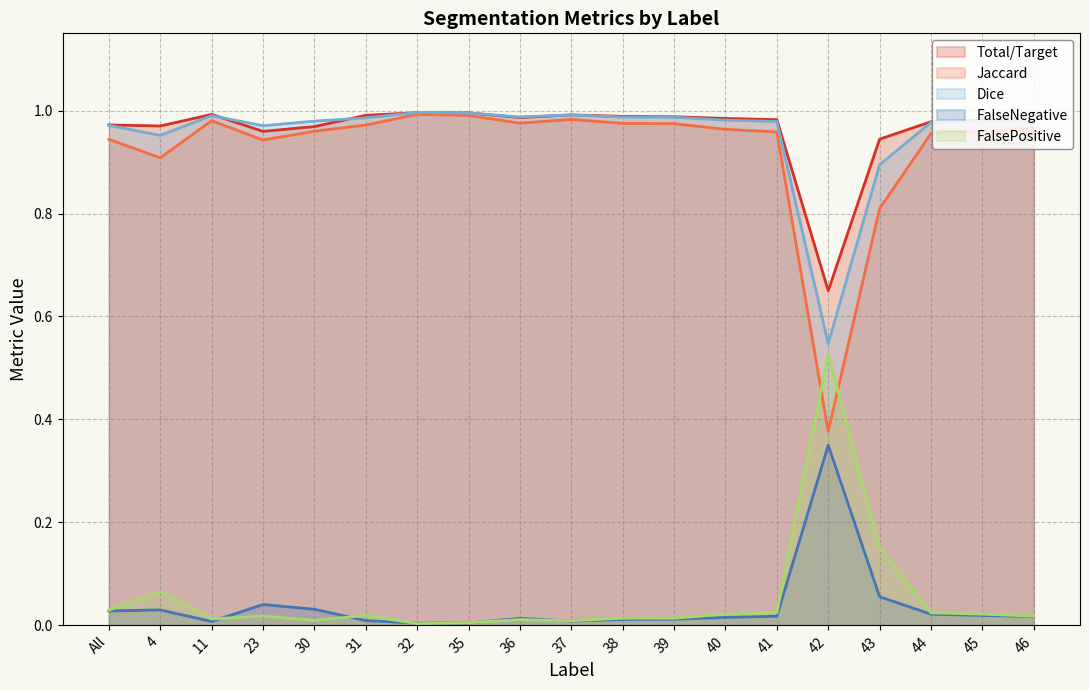

Reading left to right, what are all the values shown in this chart?

Total/Target: All=1.0	4=1.0	11=1.0	23=1.0	30=1.0	31=1.0	32=1.0	35=1.0	36=1.0	37=1.0	38=1.0	39=1.0	40=1.0	41=1.0	42=0.7	43=0.9	44=1.0	45=1.0	46=1.0
Jaccard: All=0.9	4=0.9	11=1.0	23=0.9	30=1.0	31=1.0	32=1.0	35=1.0	36=1.0	37=1.0	38=1.0	39=1.0	40=1.0	41=1.0	42=0.4	43=0.8	44=1.0	45=1.0	46=1.0
Dice: All=1.0	4=1.0	11=1.0	23=1.0	30=1.0	31=1.0	32=1.0	35=1.0	36=1.0	37=1.0	38=1.0	39=1.0	40=1.0	41=1.0	42=0.5	43=0.9	44=1.0	45=1.0	46=1.0
FalseNegative: All=0.0	4=0.0	11=0.0	23=0.0	30=0.0	31=0.0	32=0.0	35=0.0	36=0.0	37=0.0	38=0.0	39=0.0	40=0.0	41=0.0	42=0.3	43=0.1	44=0.0	45=0.0	46=0.0
FalsePositive: All=0.0	4=0.1	11=0.0	23=0.0	30=0.0	31=0.0	32=0.0	35=0.0	36=0.0	37=0.0	38=0.0	39=0.0	40=0.0	41=0.0	42=0.5	43=0.1	44=0.0	45=0.0	46=0.0